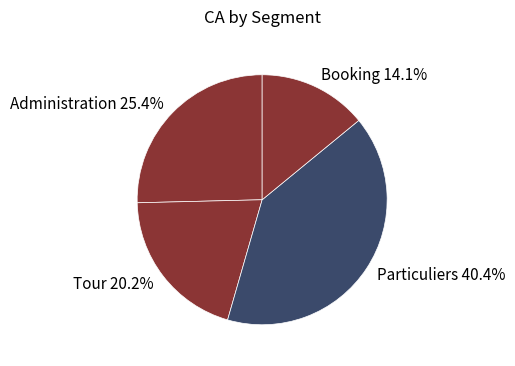

Between Particuliers and Tour, which is larger?

Particuliers